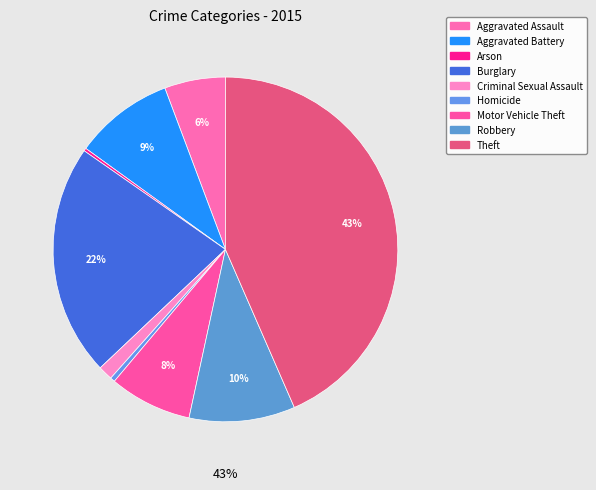

What is the change in value from Aggravated Assault to Motor Vehicle Theft?

+69